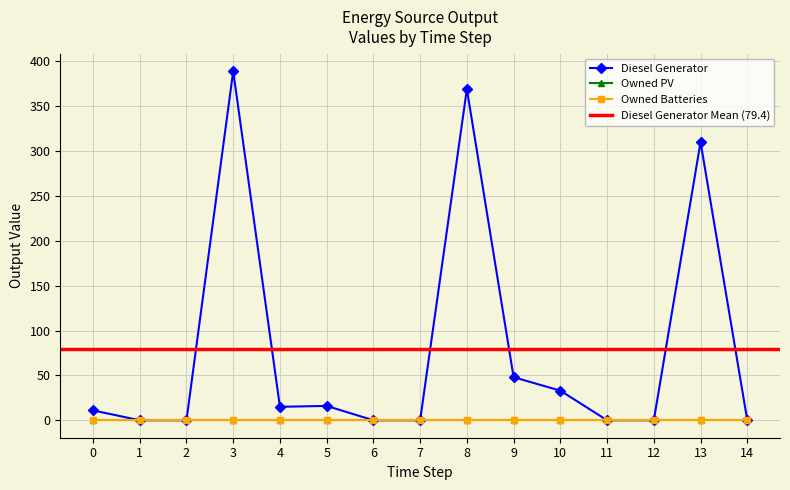

Reading left to right, list all the values displayed in this chart.

Diesel Generator: 11	0	0	389	15	16	0	0	369	48	33	0	0	310	0
Owned PV: 0	0	0	0	0	0	0	0	0	0	0	0	0	0	0
Owned Batteries: 0	0	0	0	0	0	0	0	0	0	0	0	0	0	0